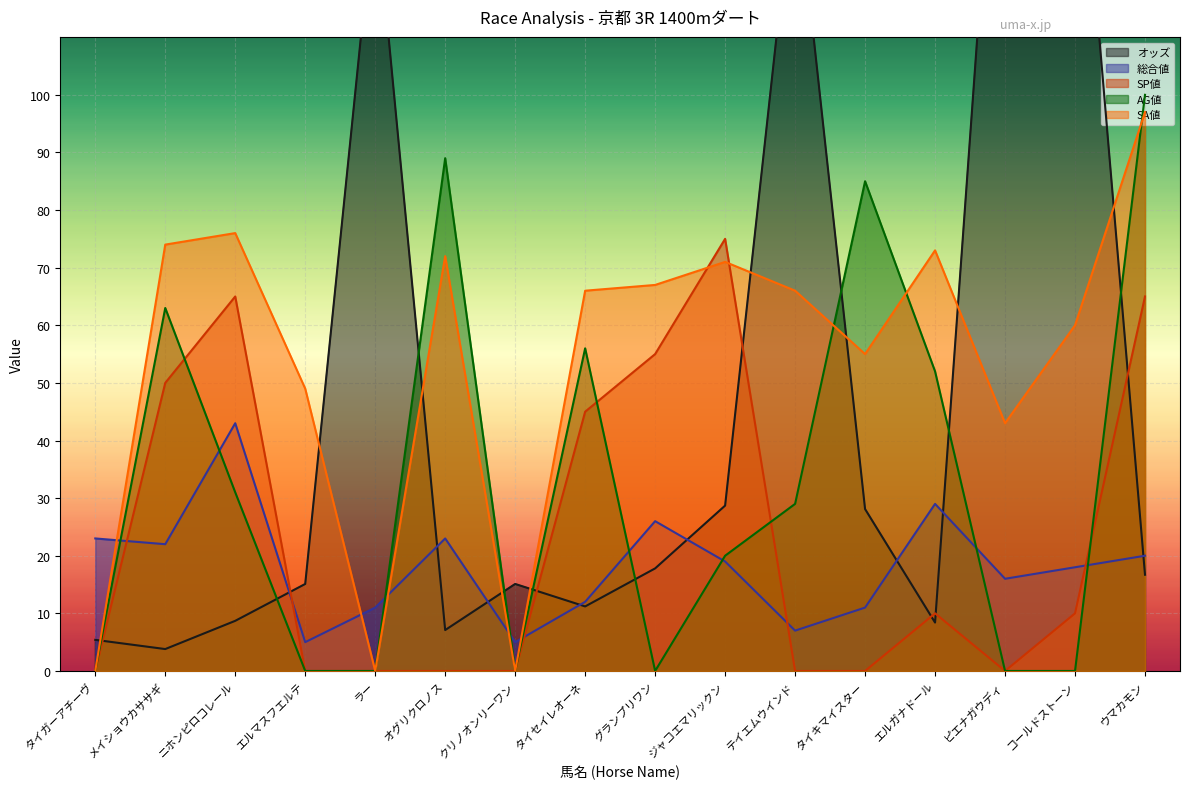

Which series has the largest total across all categories?

SA値